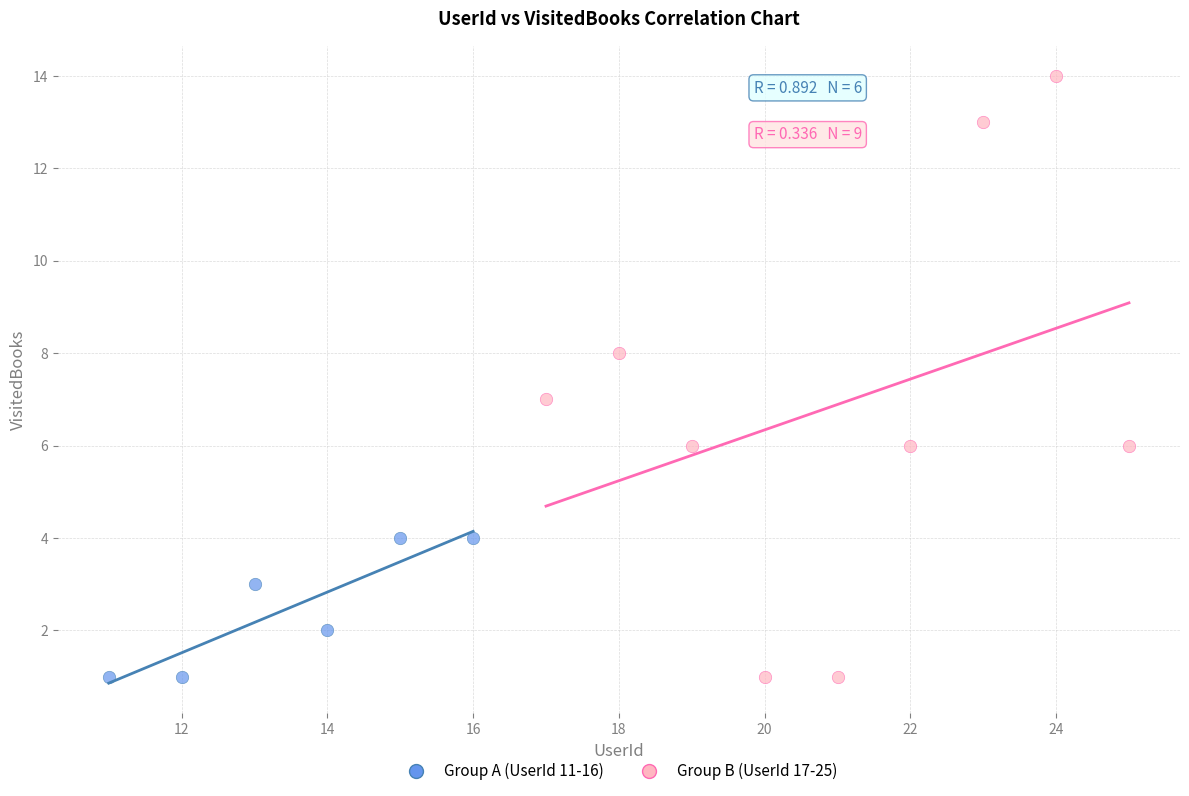

What are all the series names shown in the legend?

Group A (UserId 11-16), Group B (UserId 17-25)